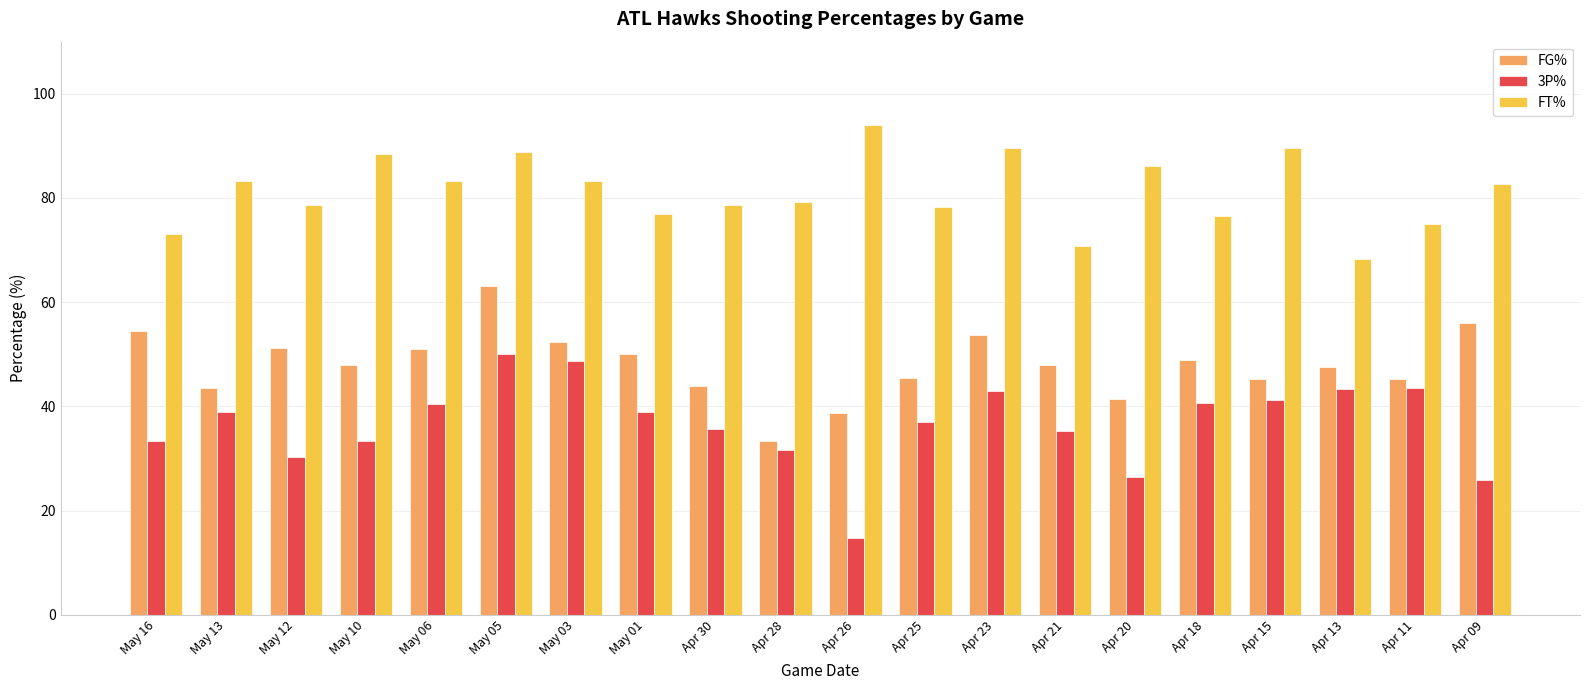

What position from the left is Apr 26?

11